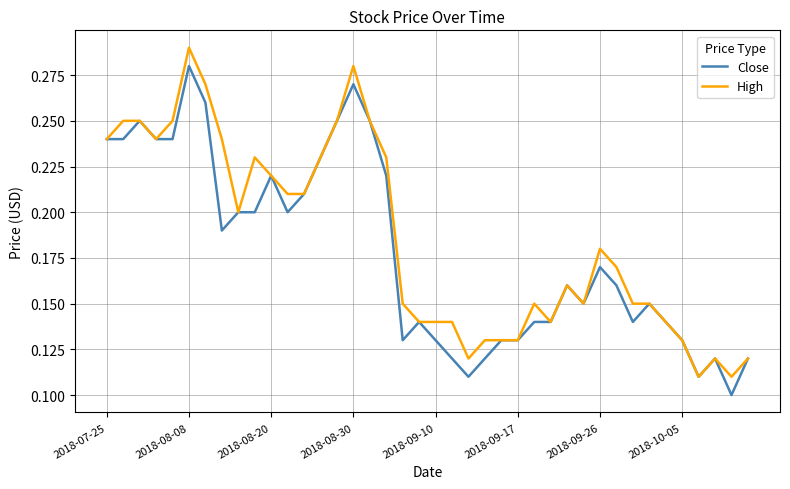

Which series has the largest total across all categories?

High